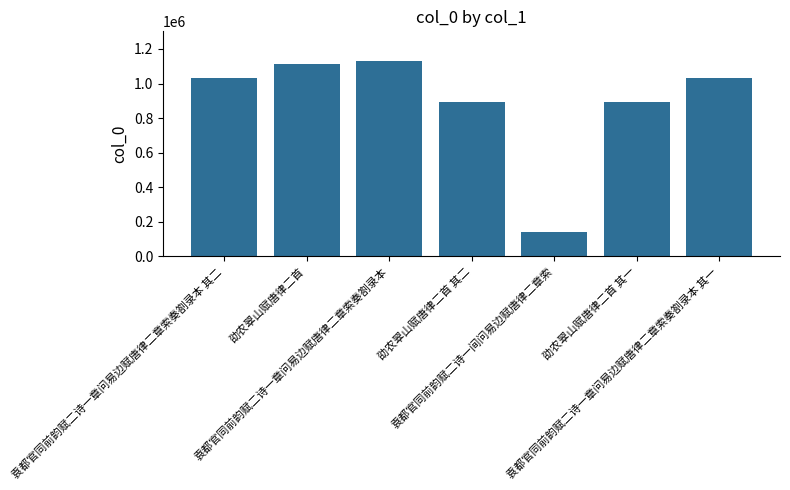

Does the chart contain any negative values?

No